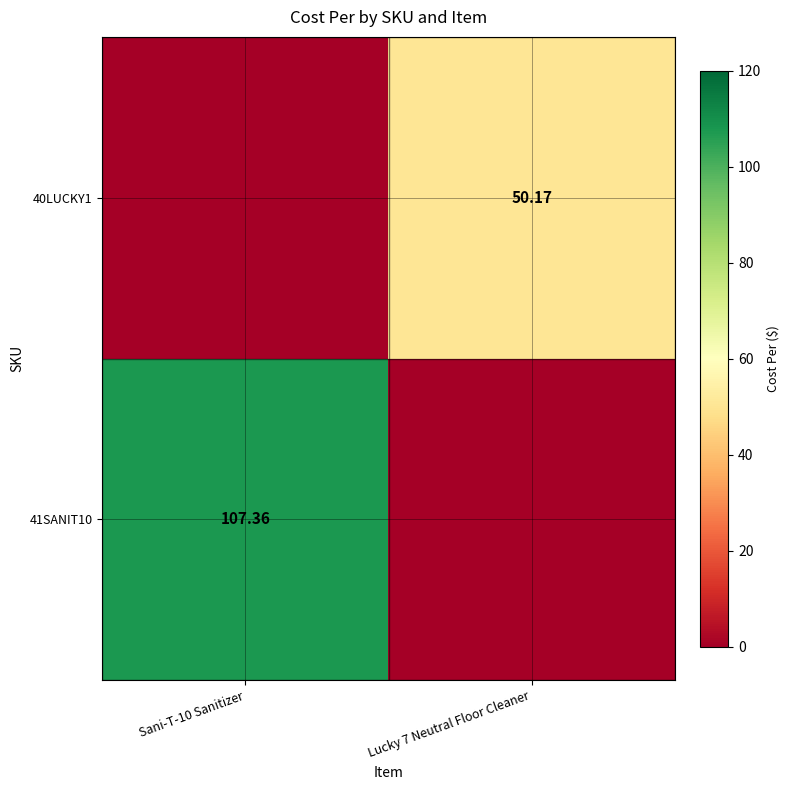

At which category is the sum across all series the highest?

Sani-T-10 Sanitizer